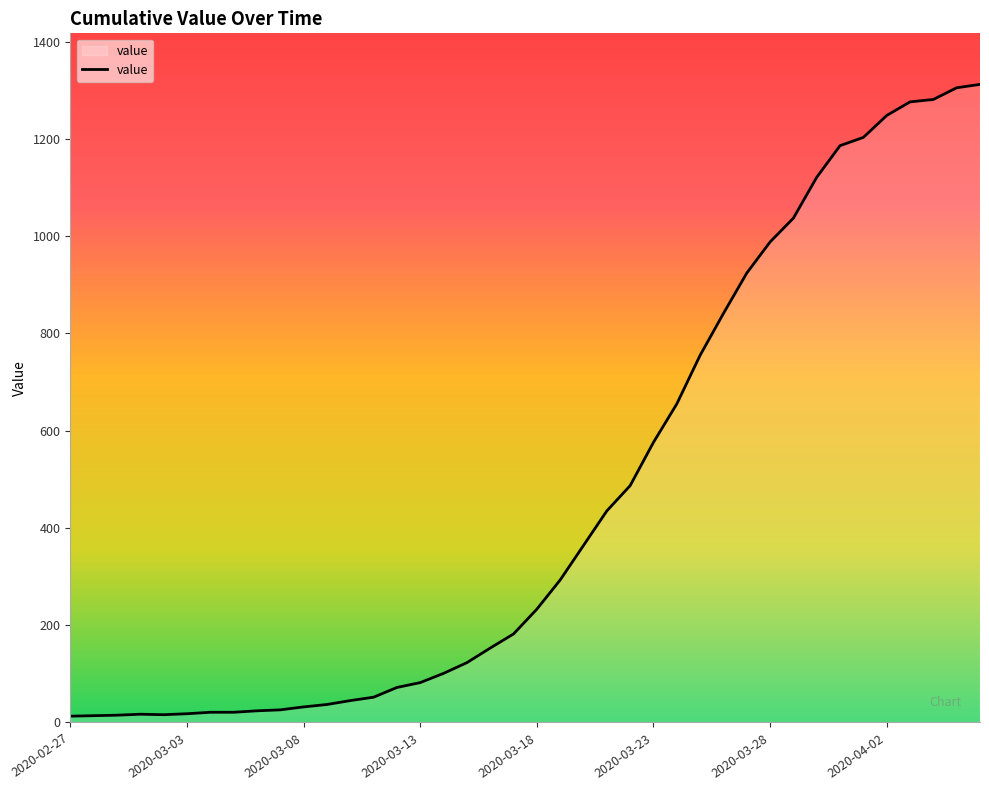

What is the difference between the maximum and minimum values?

1299